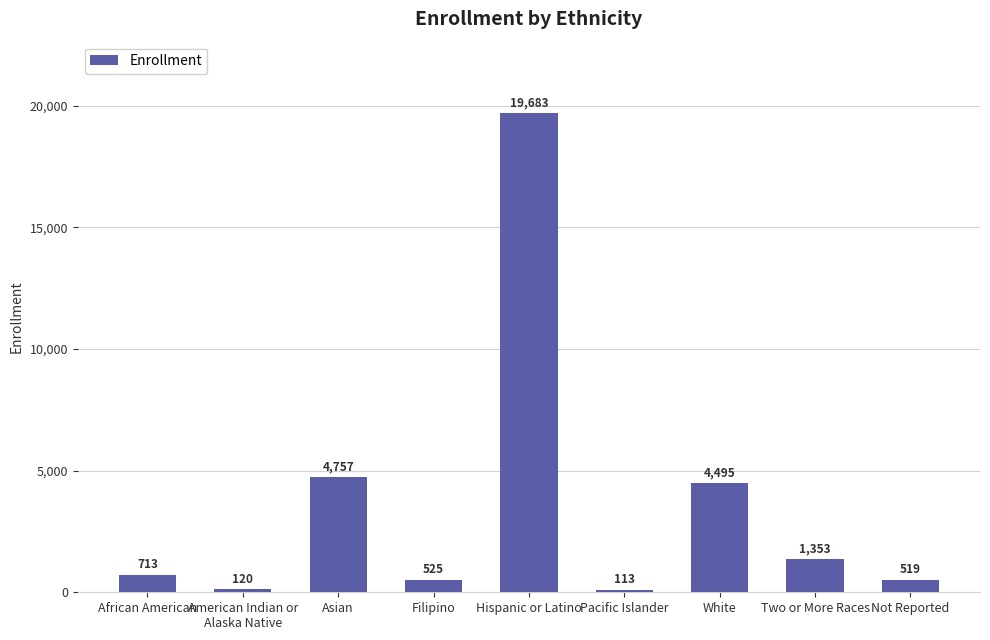

Does the chart contain stacked bars?

No